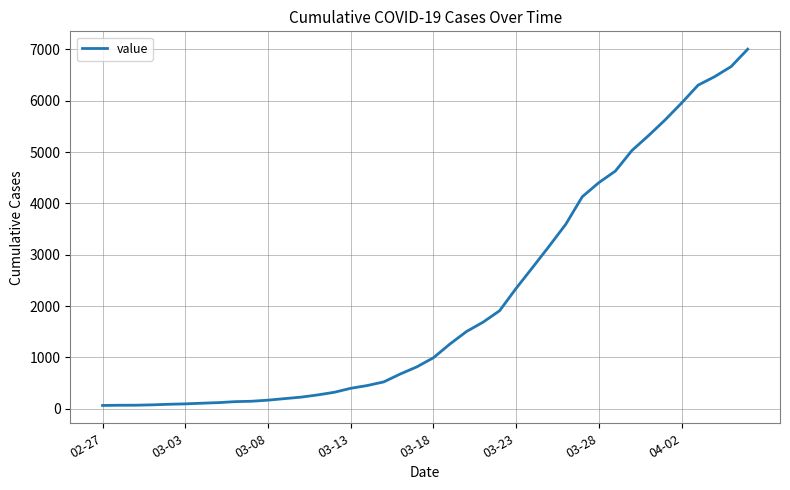

What is the maximum value shown in the chart?

7004